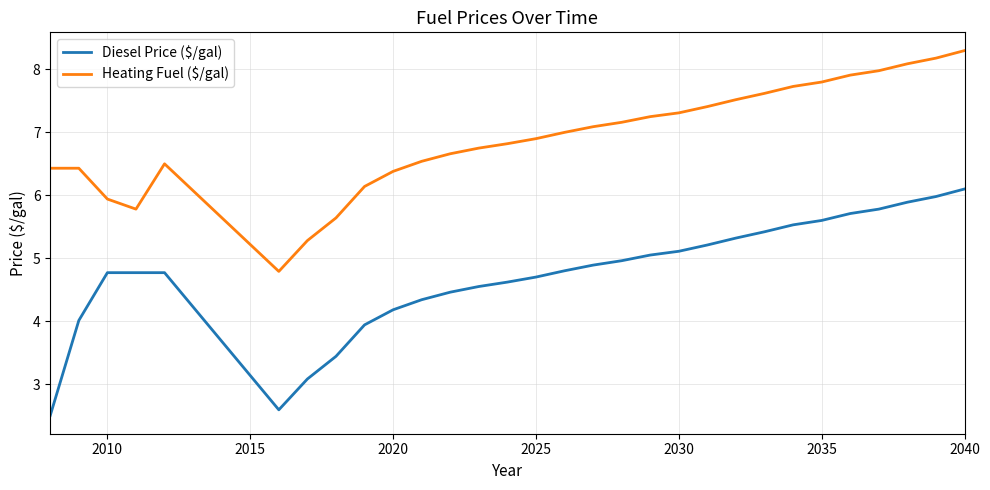

Which series has the largest range (max minus min)?

Diesel Price ($/gal)